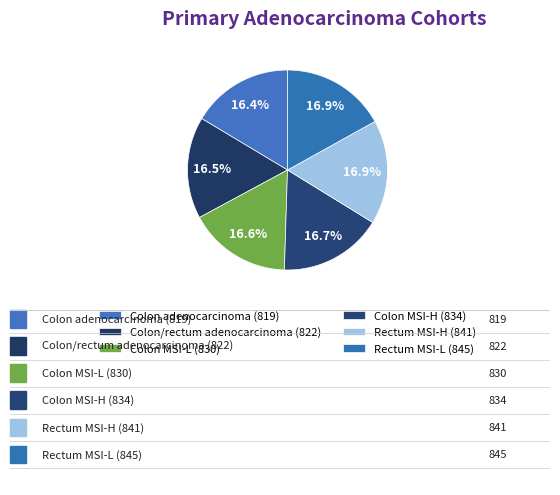

Rank the categories by value from lowest to highest.

Colon adenocarcinoma
(819), Colon/rectum
adenocarcinoma (822), Colon MSI-L
(830), Colon MSI-H
(834), Rectum MSI-H
(841), Rectum MSI-L
(845)